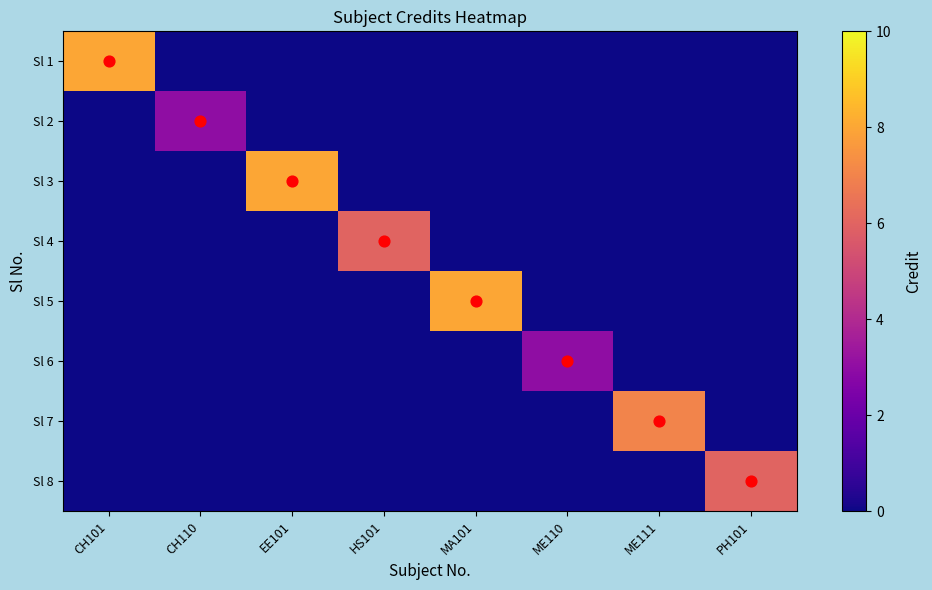

Which has a higher value, HS101 or ME110?

HS101